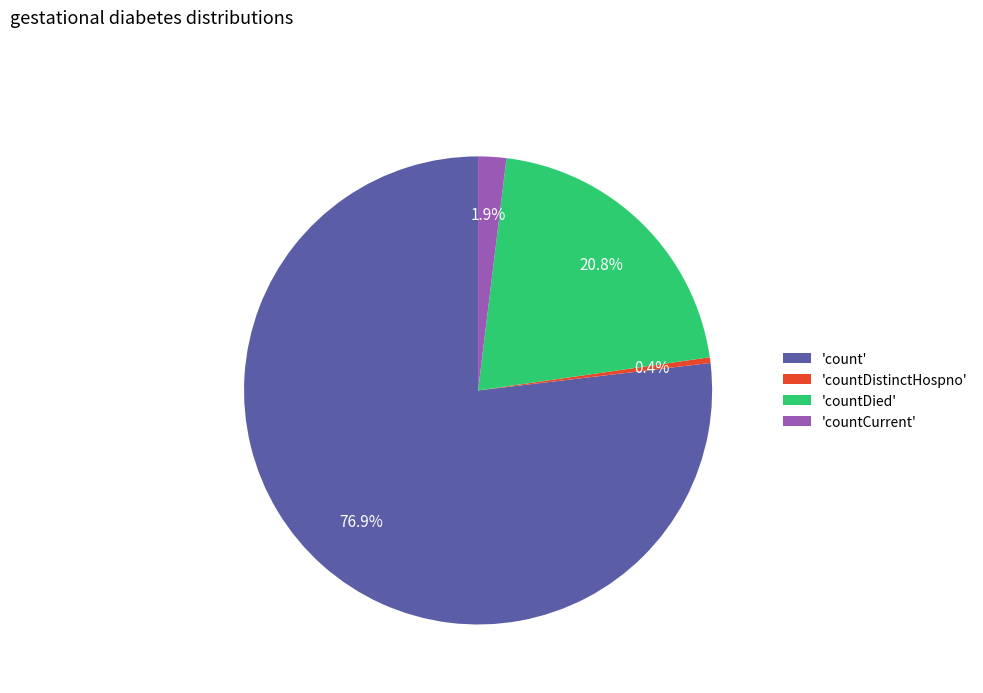

Which category has the smallest portion of the pie?

'countDistinctHospno'